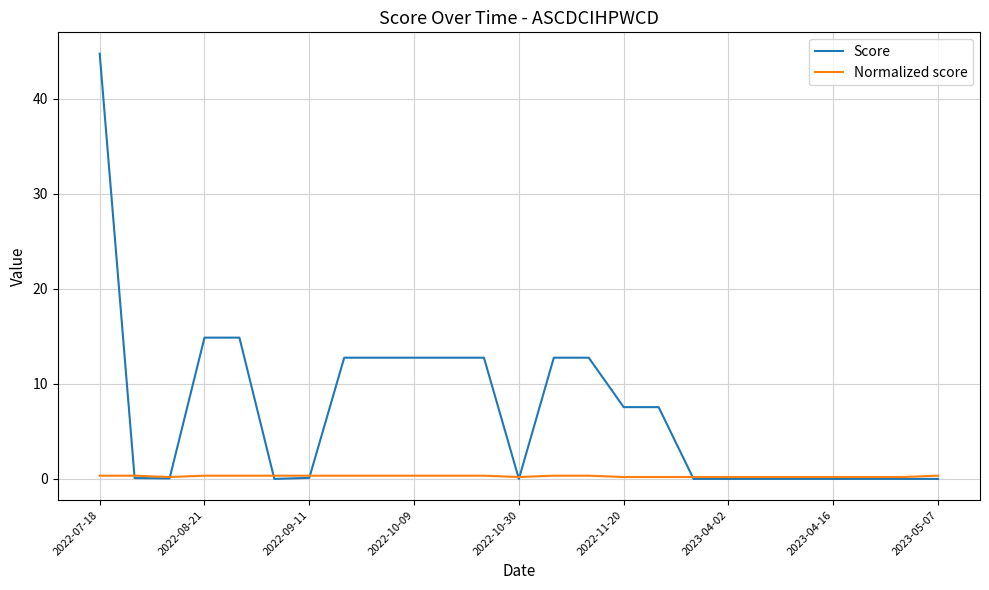

Which series ends up on top after the final intersection of Score and Normalized score?

Normalized score